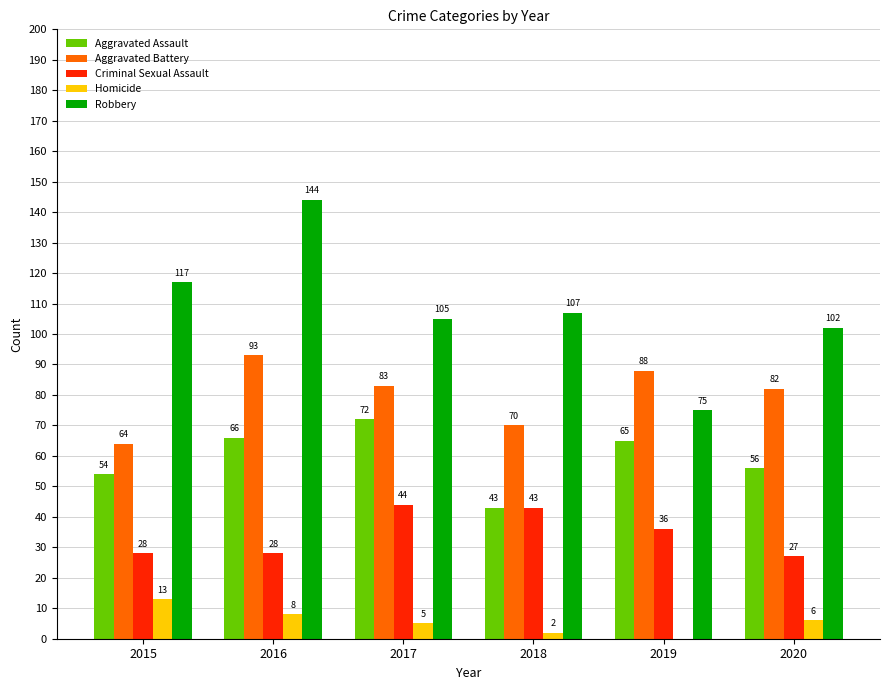

At which category does the chart reach its peak across all series?

2016